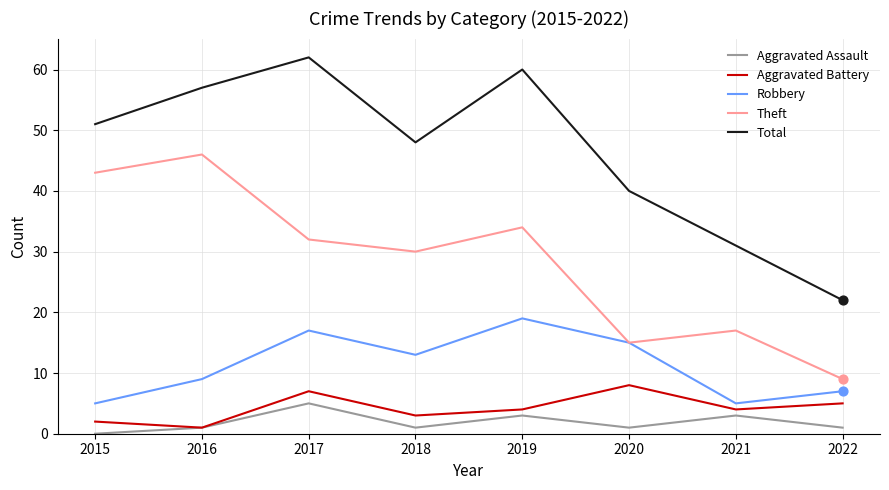

Between 2015 and 2020, which series saw the biggest shift?

Theft